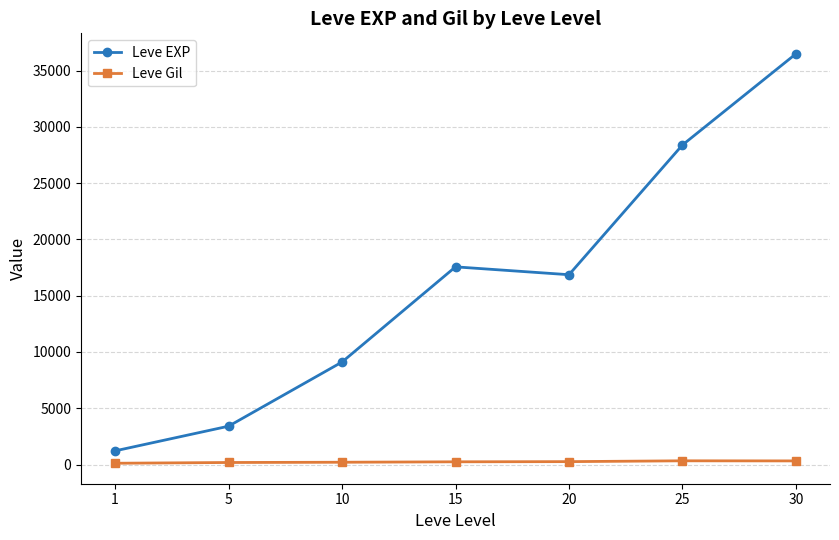

In Leve EXP, how many points are higher than both neighbors (excluding endpoints)?

1